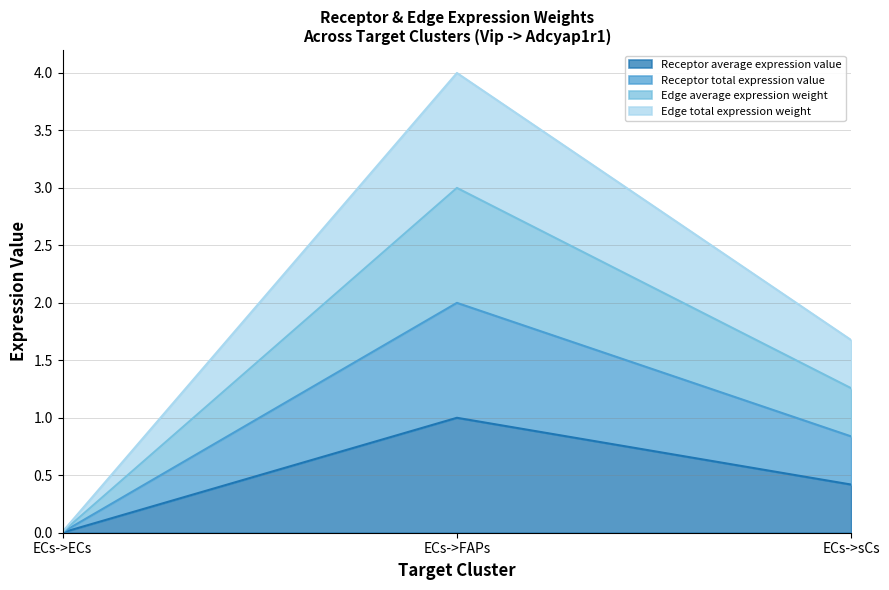

What are all the series names shown in the legend?

Receptor average expression value, Receptor total expression value, Edge average expression weight, Edge total expression weight